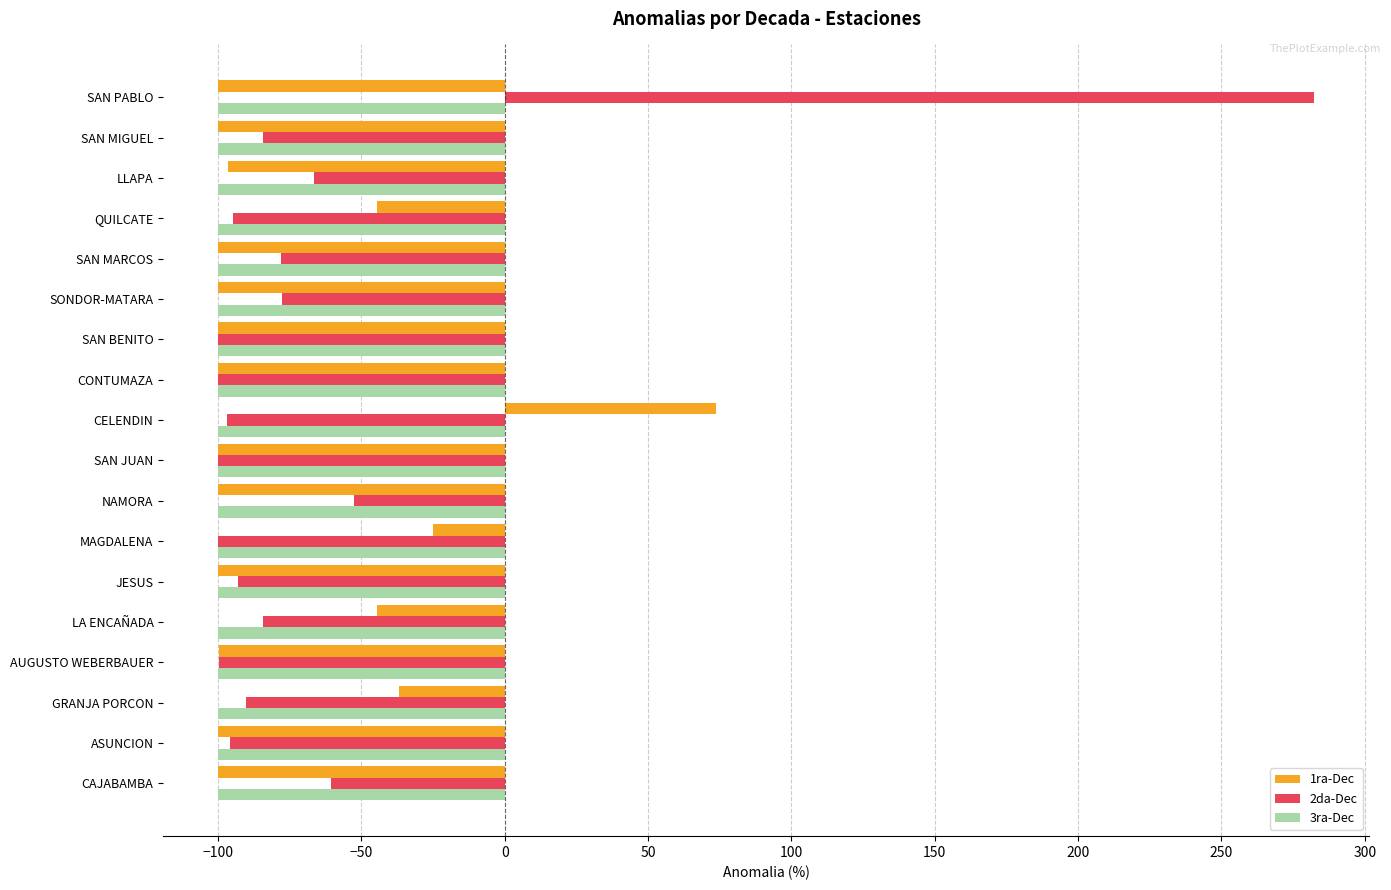

List the series in order of their peak value, highest first.

2da-Dec, 1ra-Dec, 3ra-Dec